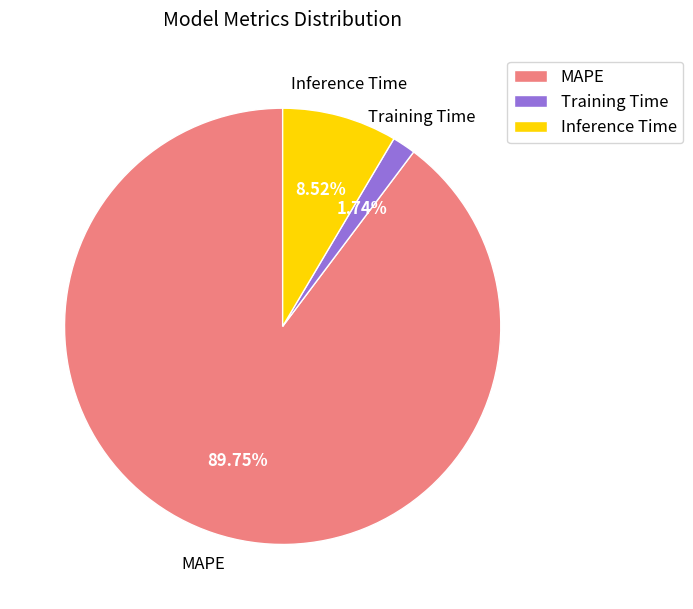

Which category has the smallest portion of the pie?

Training Time